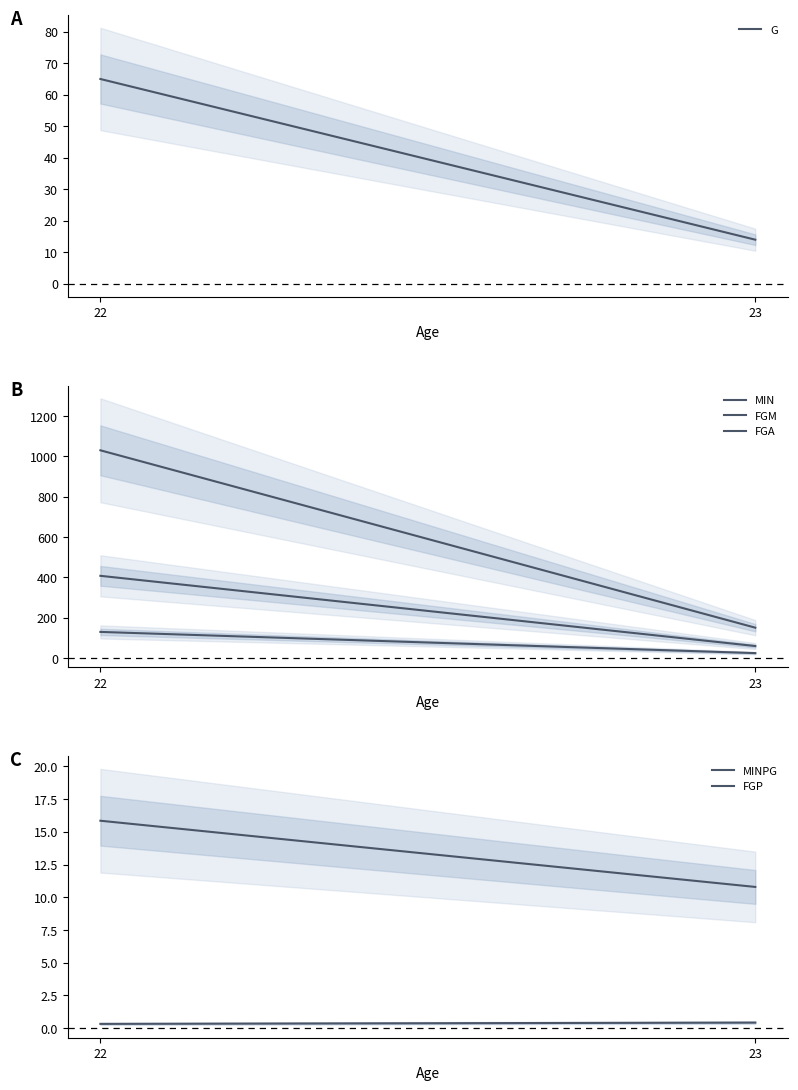

Is it true that G equals 21.0 at 23?

False